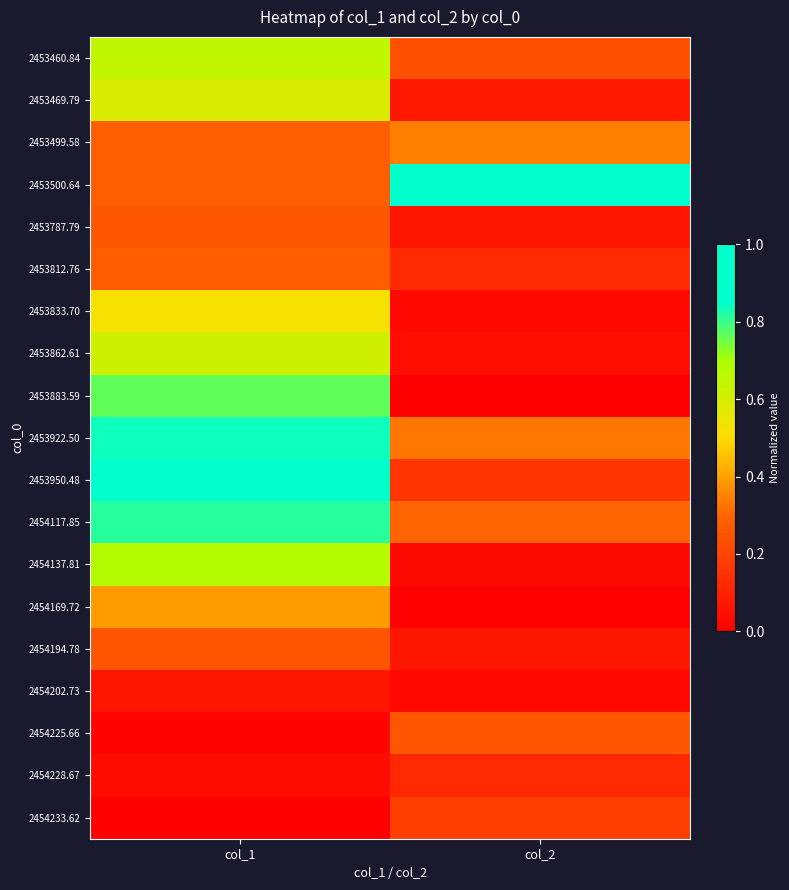

Reading right to left, extract all data points from this chart.

2453460.84: col_2=0.2	col_1=0.6
2453469.79: col_2=0.1	col_1=0.6
2453499.58: col_2=0.3	col_1=0.3
2453500.64: col_2=1.0	col_1=0.3
2453787.79: col_2=0.1	col_1=0.3
2453812.76: col_2=0.1	col_1=0.3
2453833.70: col_2=0.0	col_1=0.5
2453862.61: col_2=0.0	col_1=0.6
2453883.59: col_2=0.0	col_1=0.8
2453922.50: col_2=0.3	col_1=0.8
2453950.48: col_2=0.2	col_1=1.0
2454117.85: col_2=0.3	col_1=0.8
2454137.81: col_2=0.0	col_1=0.7
2454169.72: col_2=0.0	col_1=0.4
2454194.78: col_2=0.1	col_1=0.2
2454202.73: col_2=0.0	col_1=0.1
2454225.66: col_2=0.3	col_1=0.0
2454228.67: col_2=0.1	col_1=0.0
2454233.62: col_2=0.2	col_1=0.0